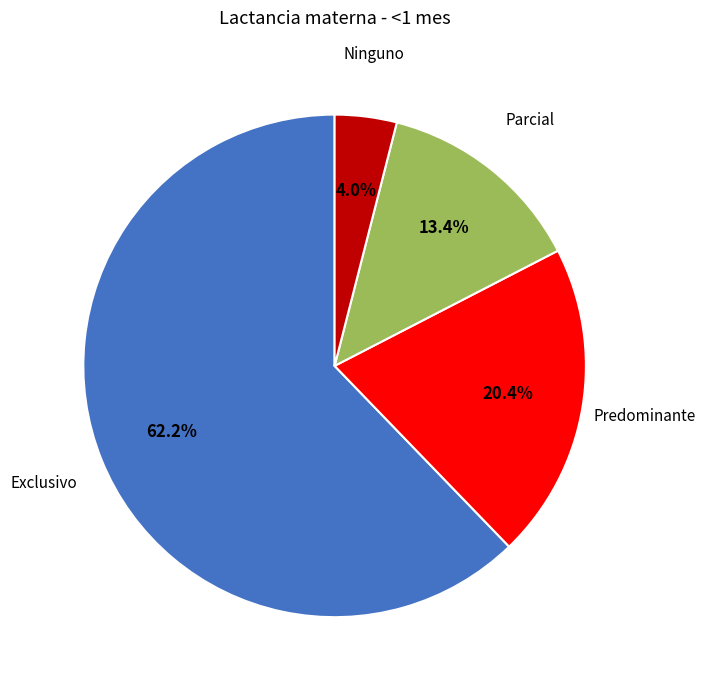

Is there a majority slice in this chart?

Yes